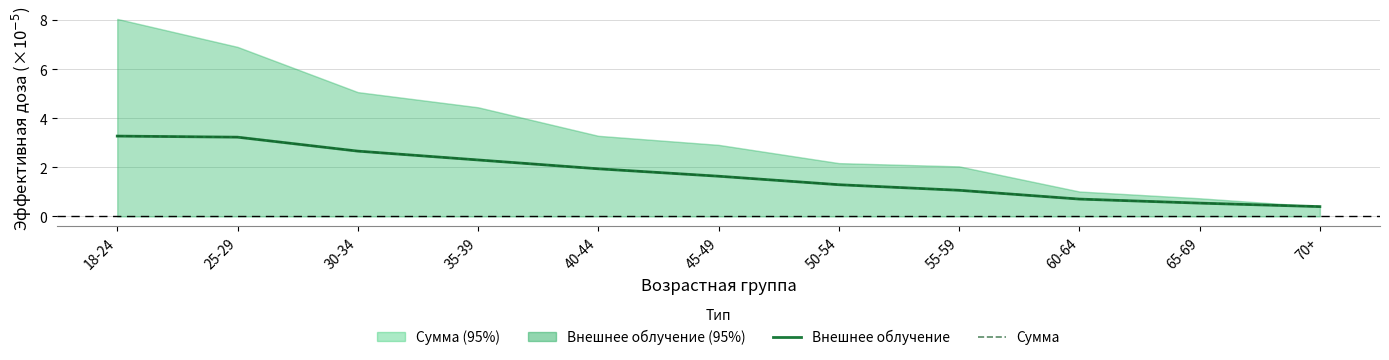

What is the average value of the Внешнее облучение series?

1.7